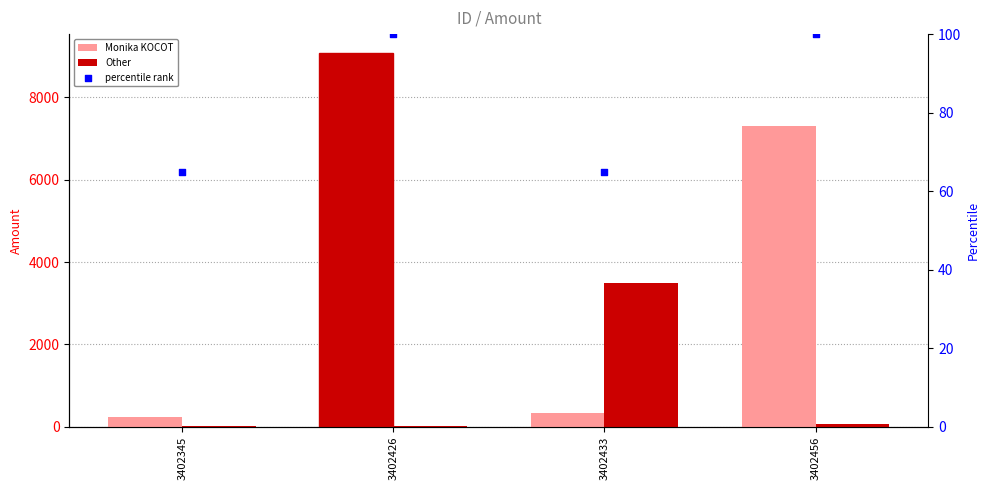

At which category is the sum across all series the highest?

3402426